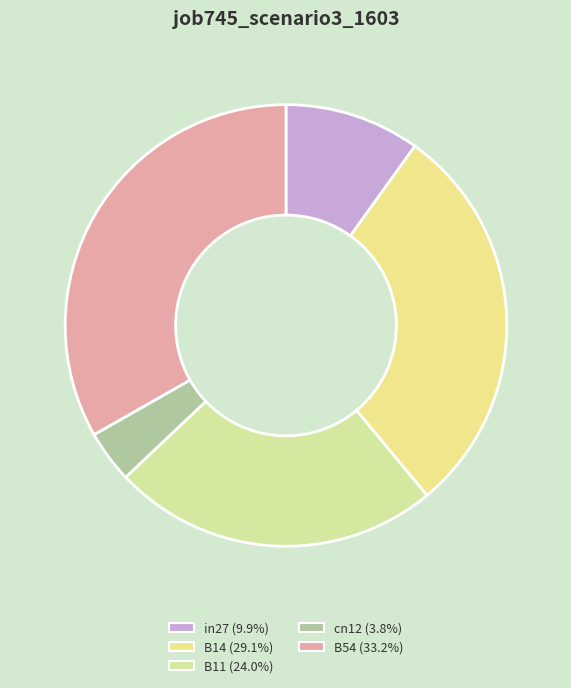

How many slices are in this pie chart?

5